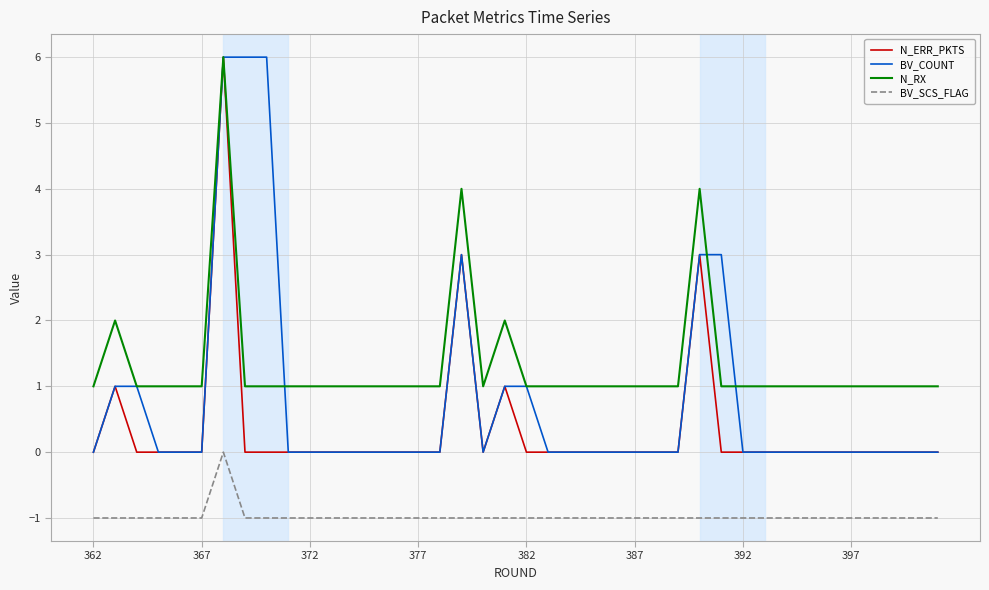

Which series has the largest total across all categories?

N_RX